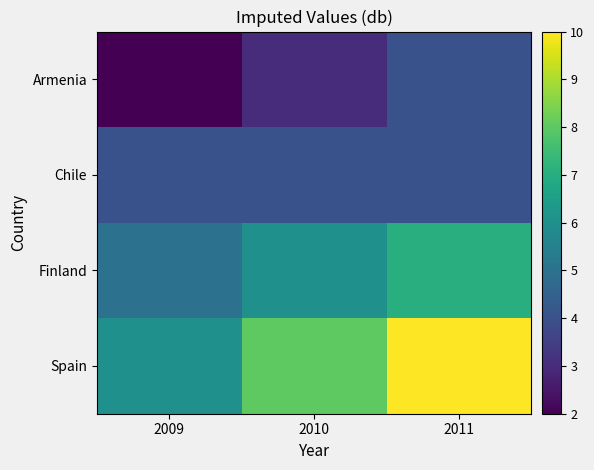

Reading left to right, extract all data points from this chart.

Spain: 2009=6	2010=8	2011=10
Finland: 2009=5	2010=6	2011=7
Chile: 2009=4	2010=4	2011=4
Armenia: 2009=2	2010=3	2011=4